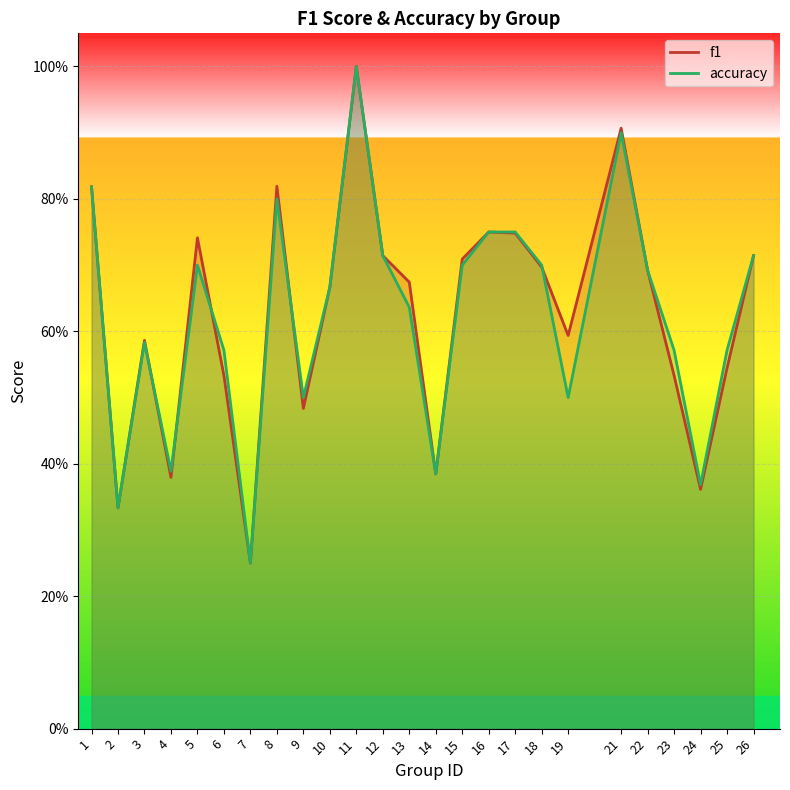

Count the number of categories in the chart.

25